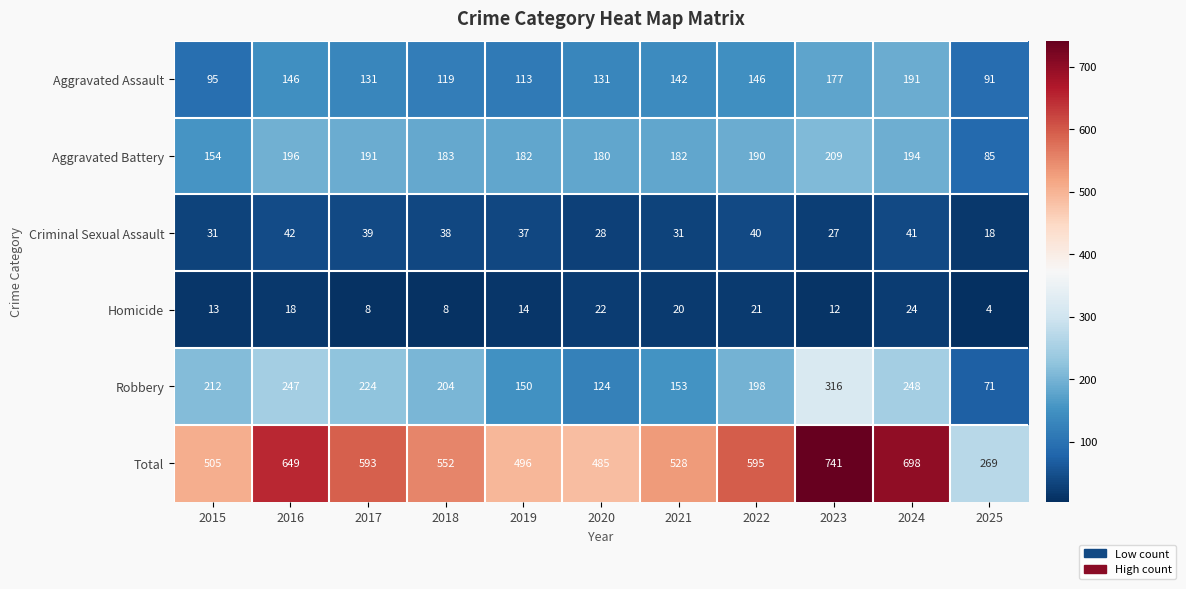

What is the minimum value for Aggravated Assault?

91